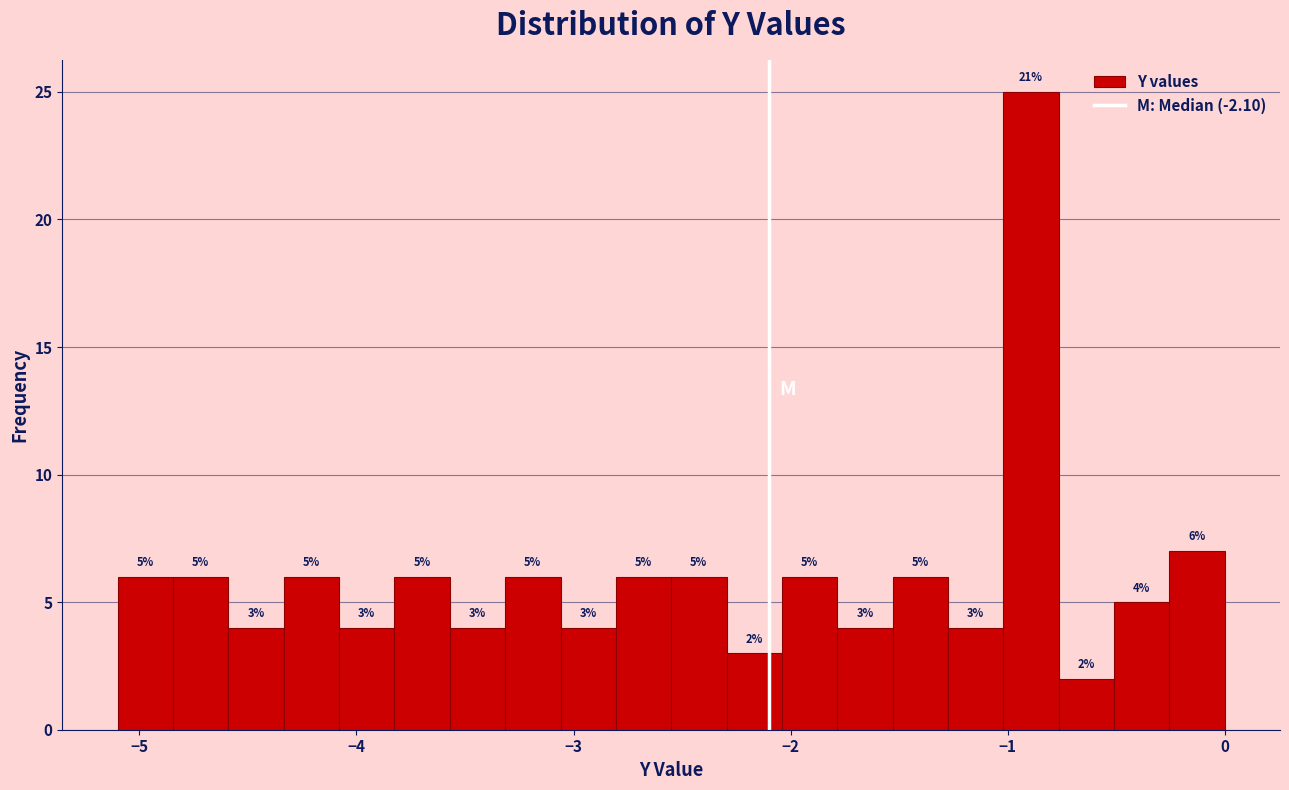

Read against the x-axis, roughly where is the centre of the tallest bar?

-0.9